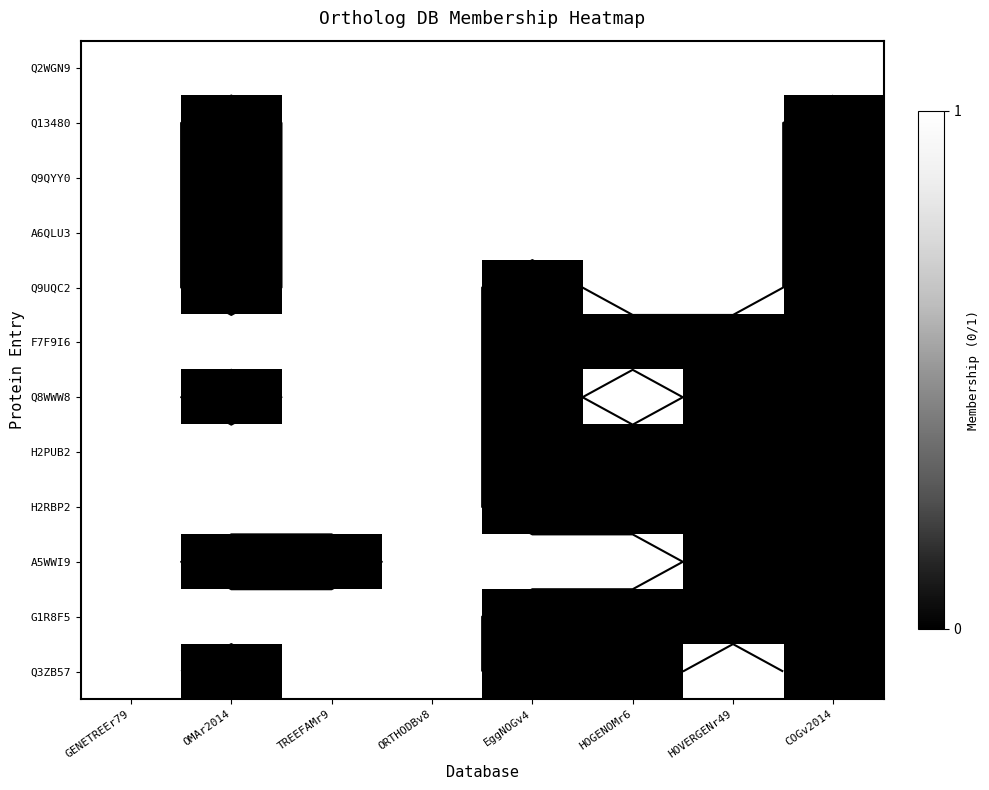

At which label is Q9UQC2 closest to 0?

OMAr2014